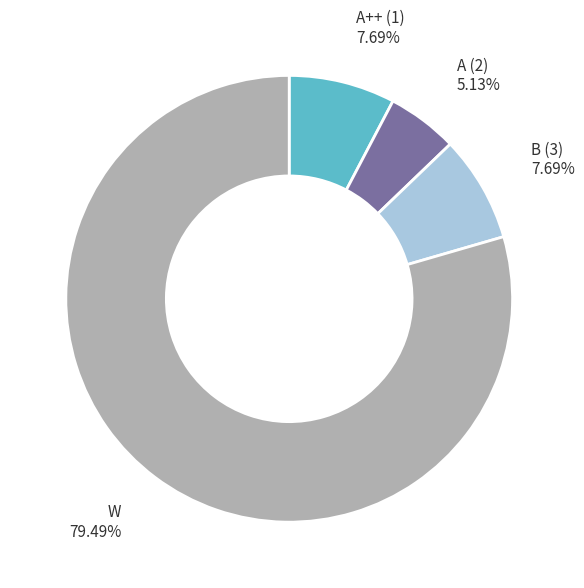

Is there a majority slice in this chart?

Yes